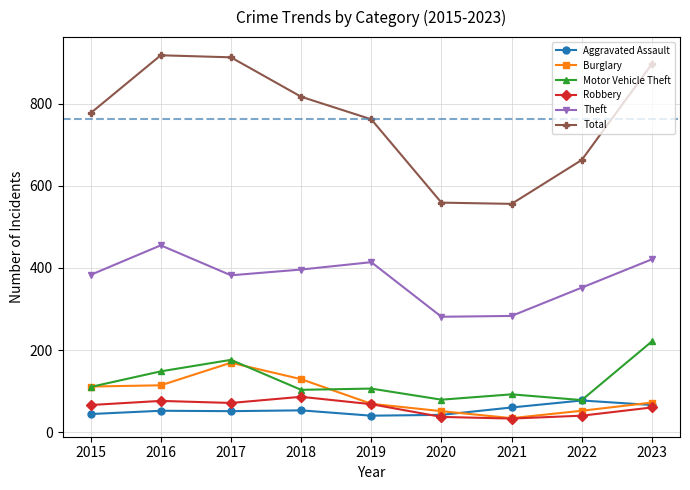

Which series changed the most between 2015 and 2022?

Total